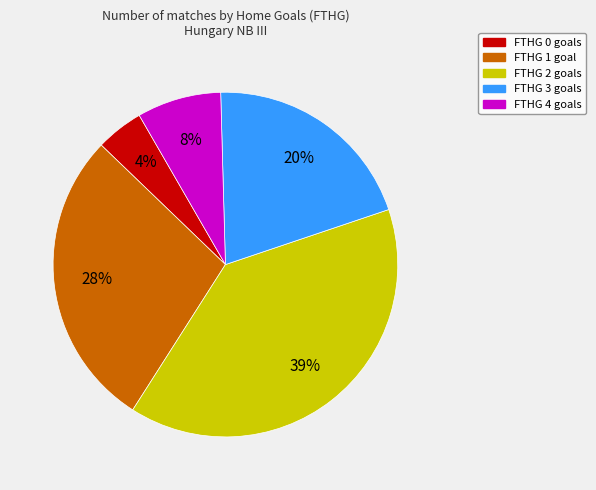

Does FTHG 4 goals account for over 50% of the chart?

No